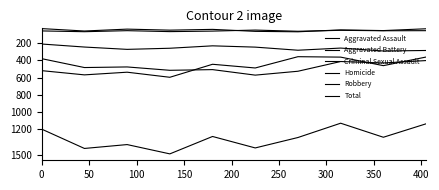

Reading right to left, transcribe all the data shown in this chart.

Aggravated Assault: 285	291	257	282	246	231	259	272	245	210
Aggravated Battery: 402	430	413	526	571	507	515	476	483	380
Criminal Sexual Assault: 55	56	51	62	48	60	66	55	67	58
Homicide: 33	54	46	68	63	40	49	37	59	31
Robbery: 361	461	362	357	488	445	596	537	568	519
Total: 1136	1292	1129	1295	1416	1283	1485	1377	1422	1198